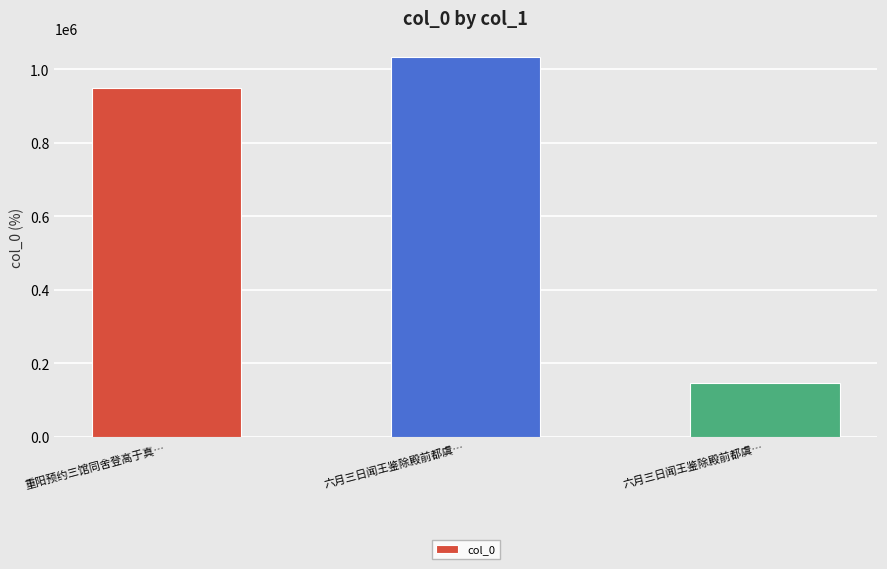

How many data points are less than 948772?

1